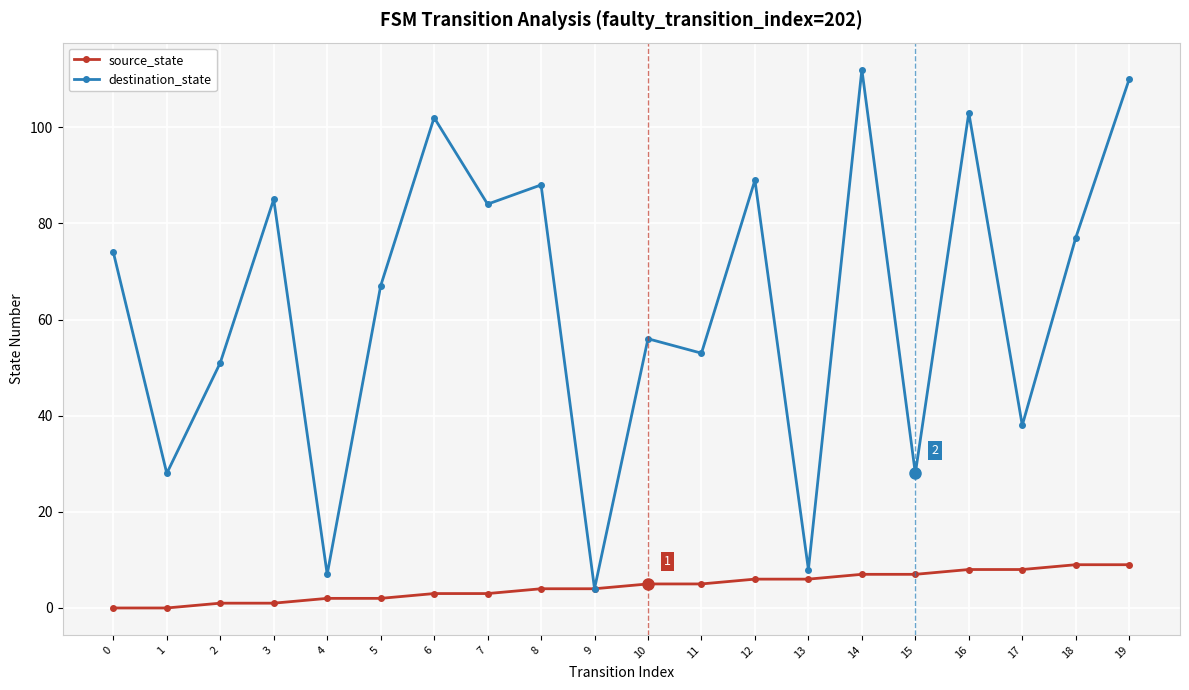

True or false: destination_state has a value of 53 at 11.

True